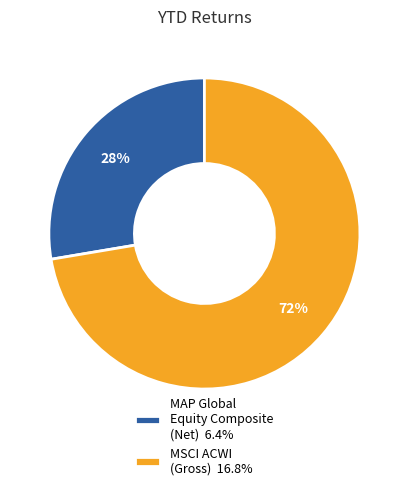

Approximately how many times larger is the value at MAP Global Equity Composite (Net) compared to MSCI ACWI (Gross)?

0.4